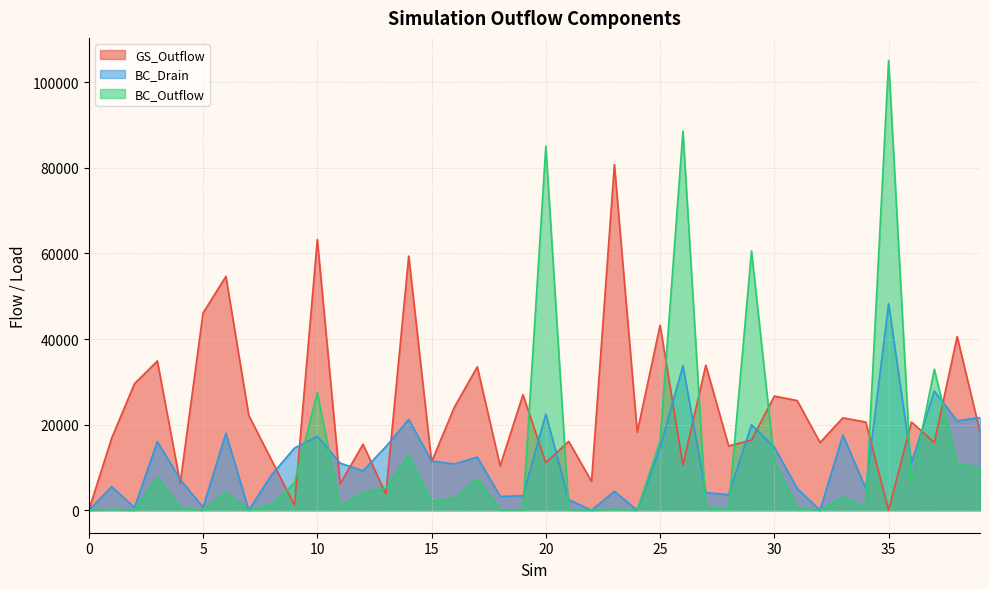

At which category does GS_Outflow reach its first local valley?

4